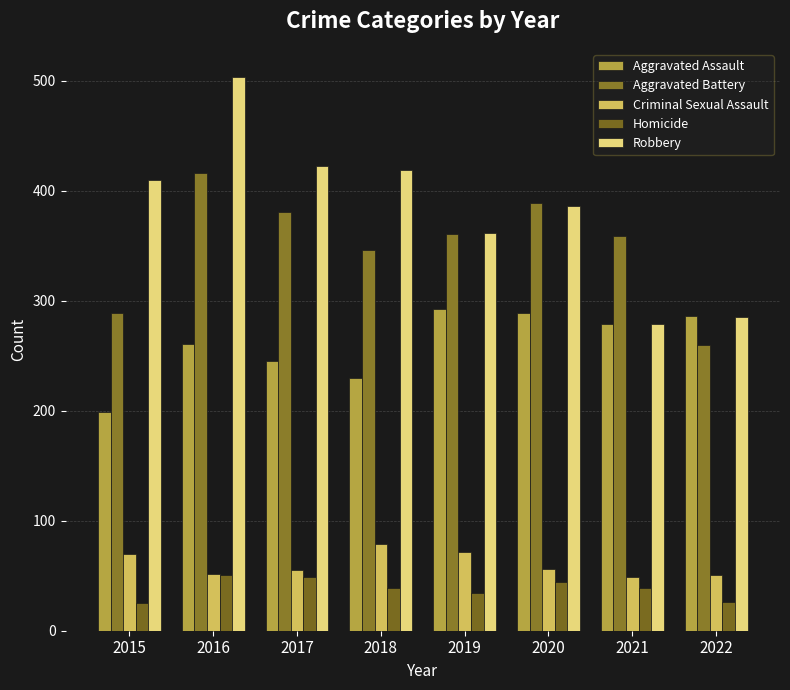

Reading right to left, list all the values displayed in this chart.

Aggravated Assault: 2022=286	2021=279	2020=289	2019=293	2018=230	2017=245	2016=261	2015=199
Aggravated Battery: 2022=260	2021=359	2020=389	2019=361	2018=346	2017=381	2016=416	2015=289
Criminal Sexual Assault: 2022=51	2021=49	2020=56	2019=72	2018=79	2017=55	2016=52	2015=70
Homicide: 2022=26	2021=39	2020=44	2019=34	2018=39	2017=49	2016=51	2015=25
Robbery: 2022=285	2021=279	2020=386	2019=362	2018=419	2017=423	2016=504	2015=410